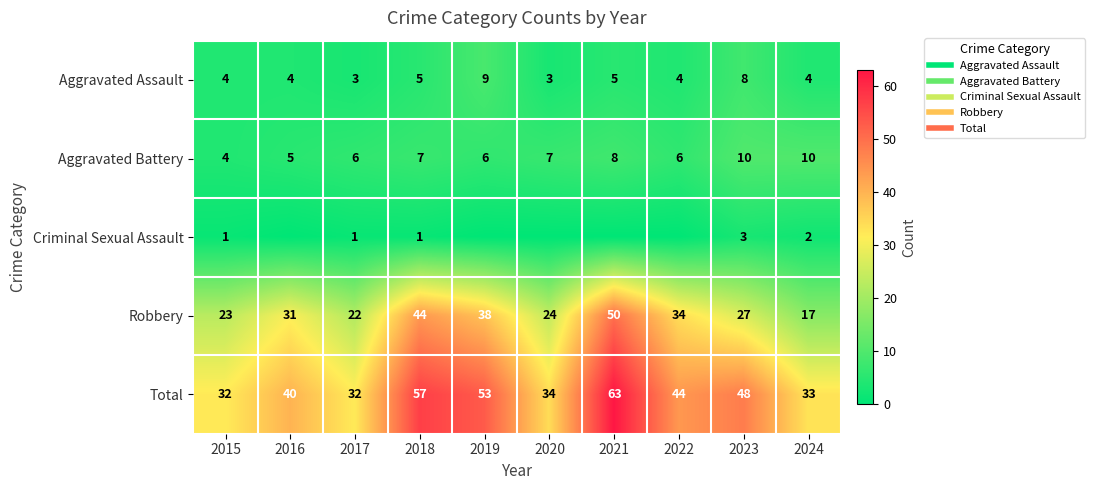

At which category is the sum across all series the highest?

2021